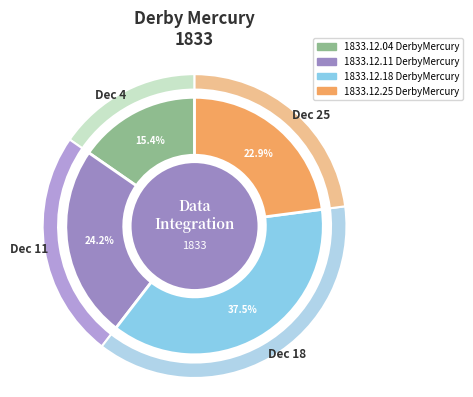

The 1833.12.04
DerbyMercury slice represents 15% of the pie. True or false?

True